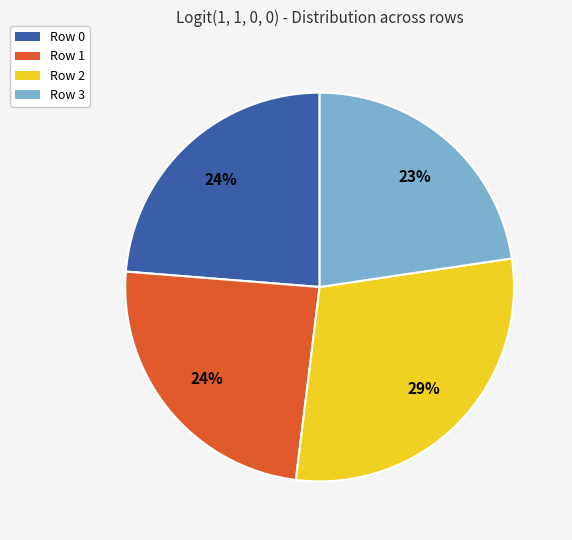

Does Row 0 account for over 50% of the chart?

No